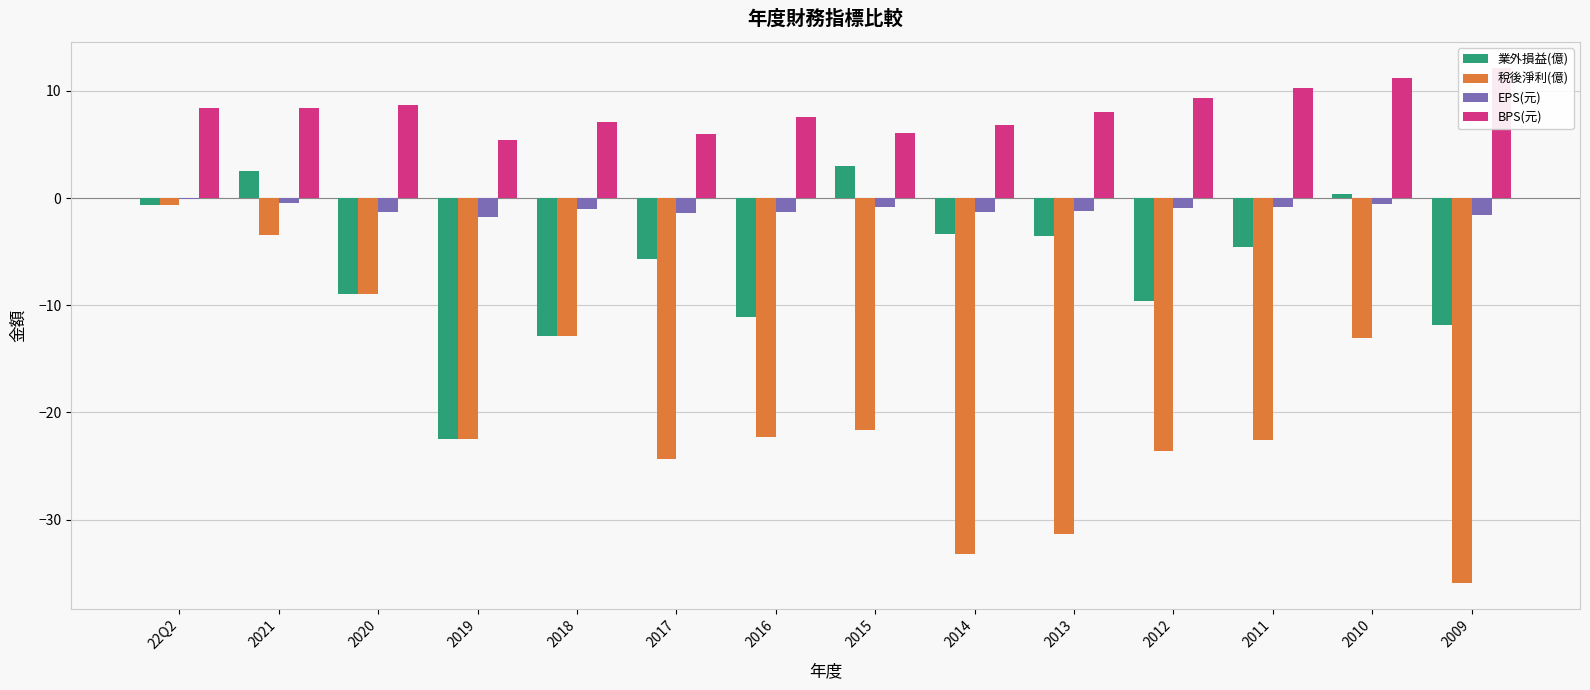

Where is 稅後淨利(億) nearest to the value -18?

2015